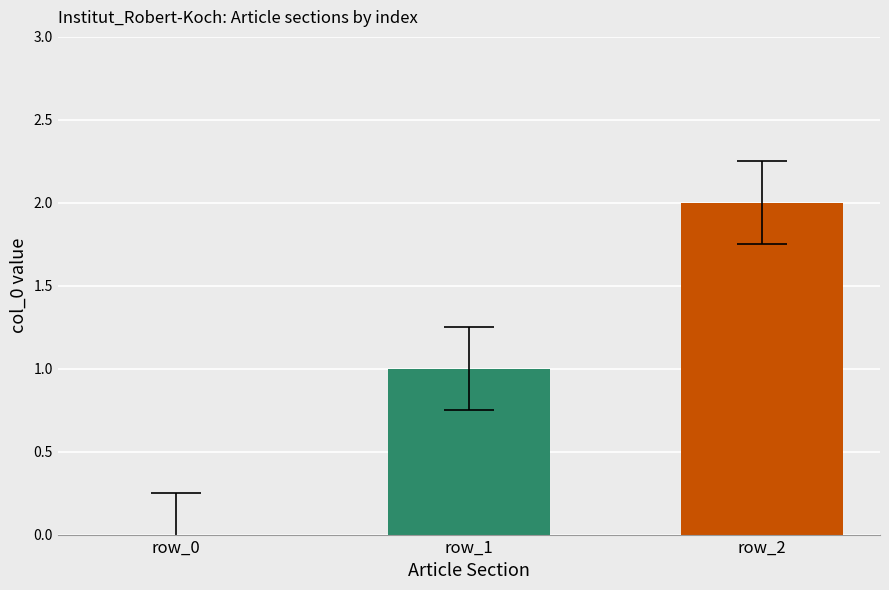

The value at row_2 is 1. True or false?

False